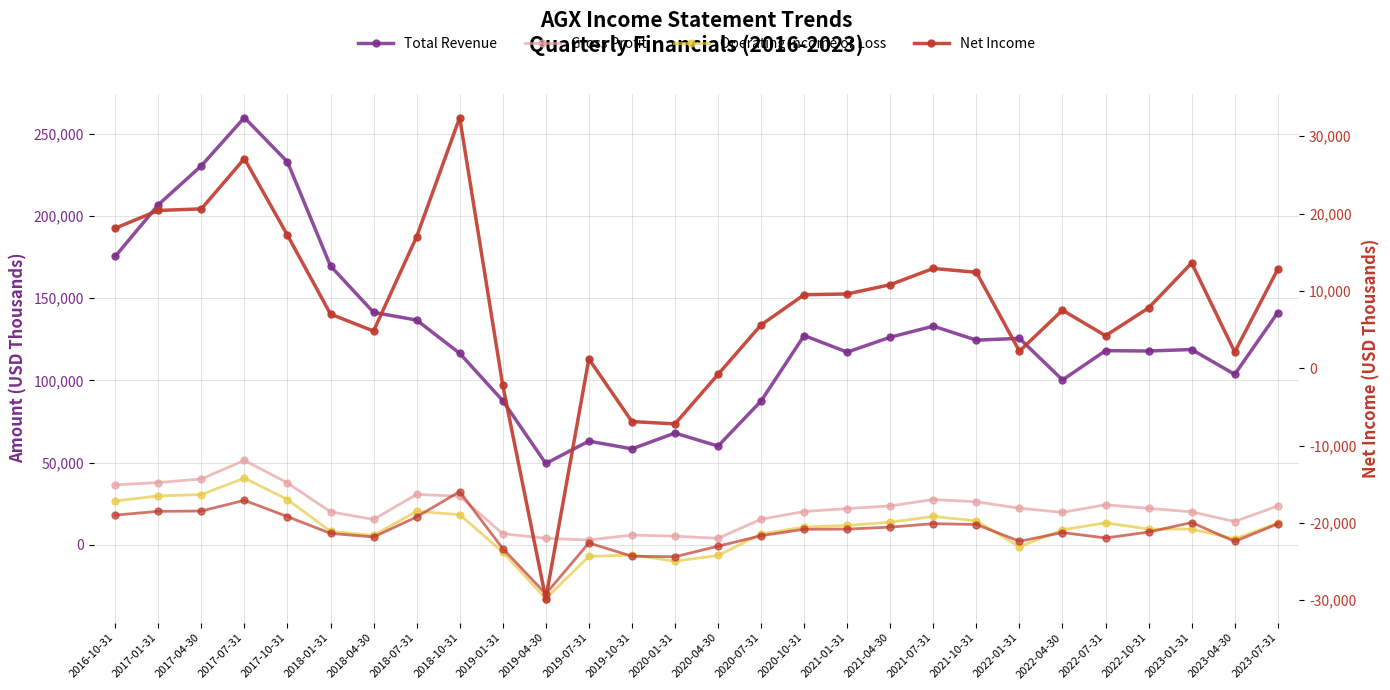

True or false: Net Income (right) has a value of -13959 at 2019-04-30.

False